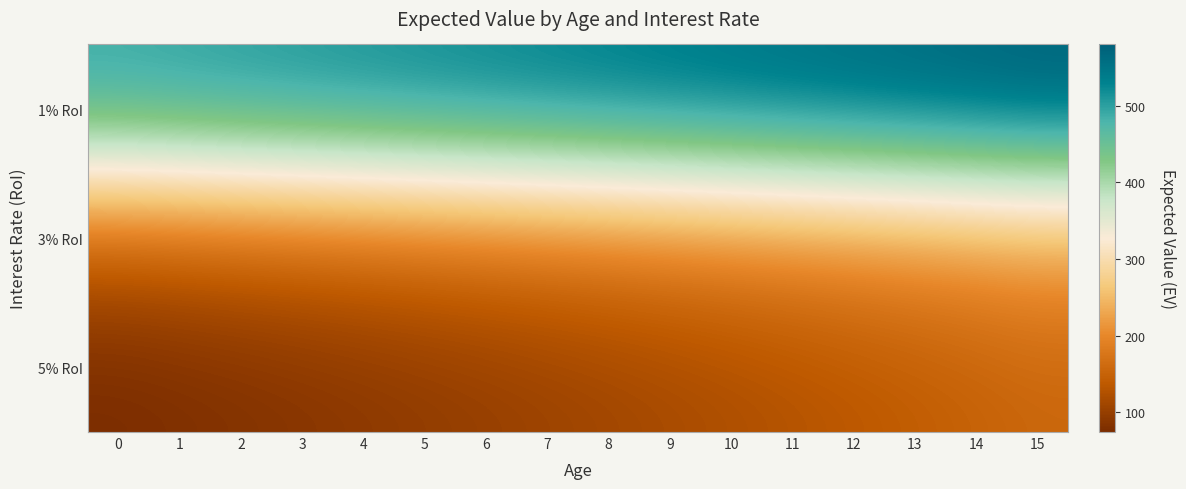

How many data points does each series have?

16